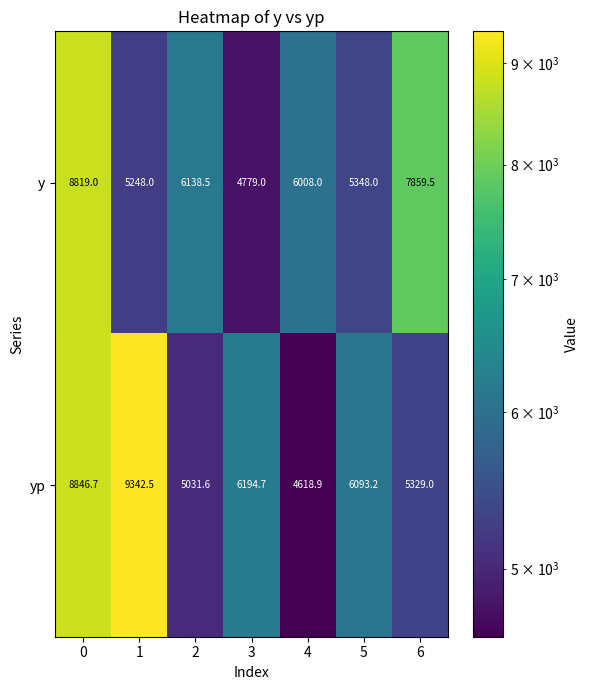

What is the difference between the second highest and minimum values in the y series?

3080.5